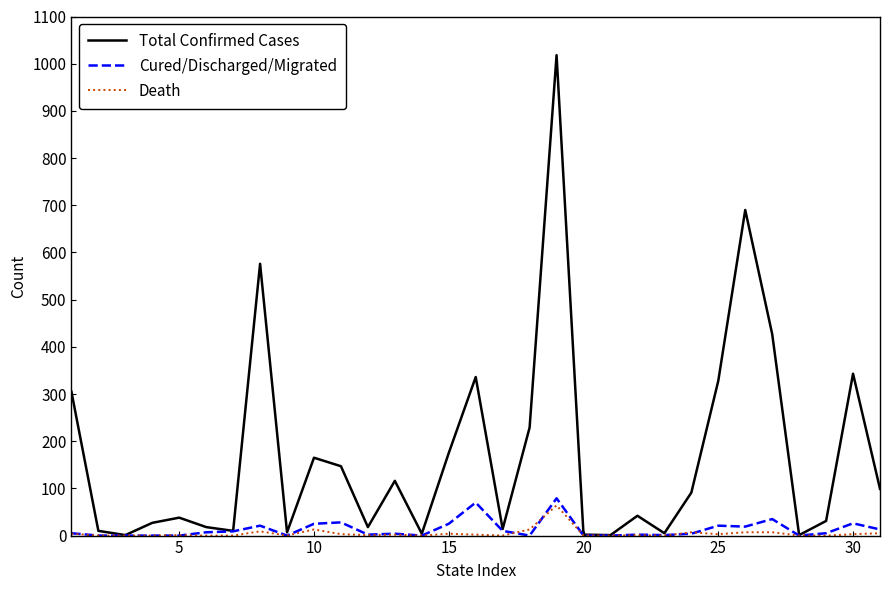

Which series has the largest total across all categories?

Total Confirmed Cases